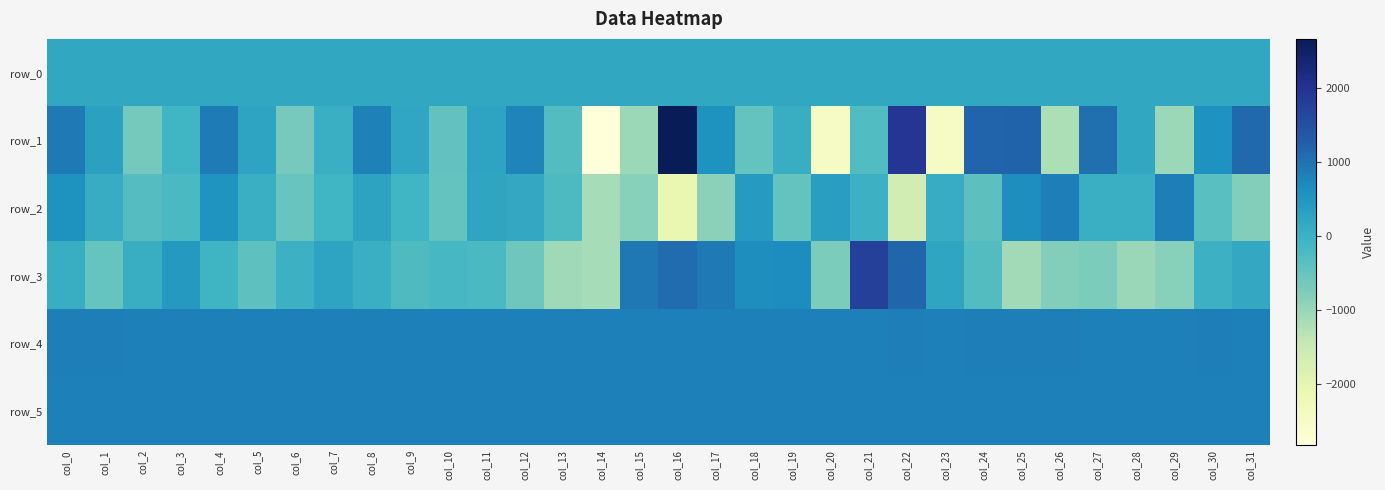

What is the total value across all series at col_6?

662.6